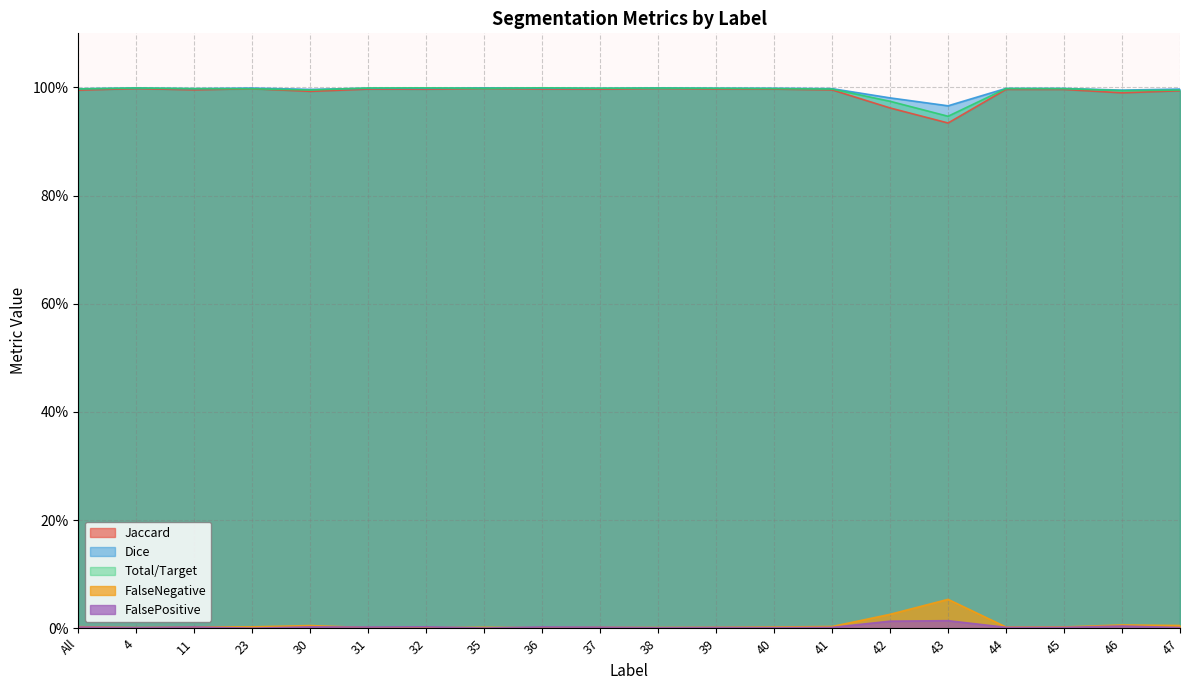

What is the sum of all Total/Target values?

19.9